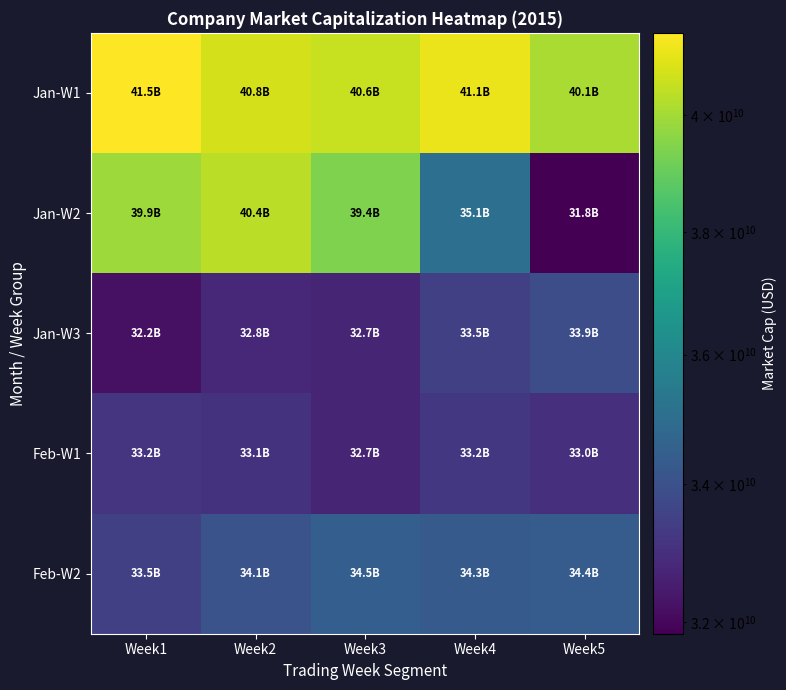

How many data points does each series have?

5